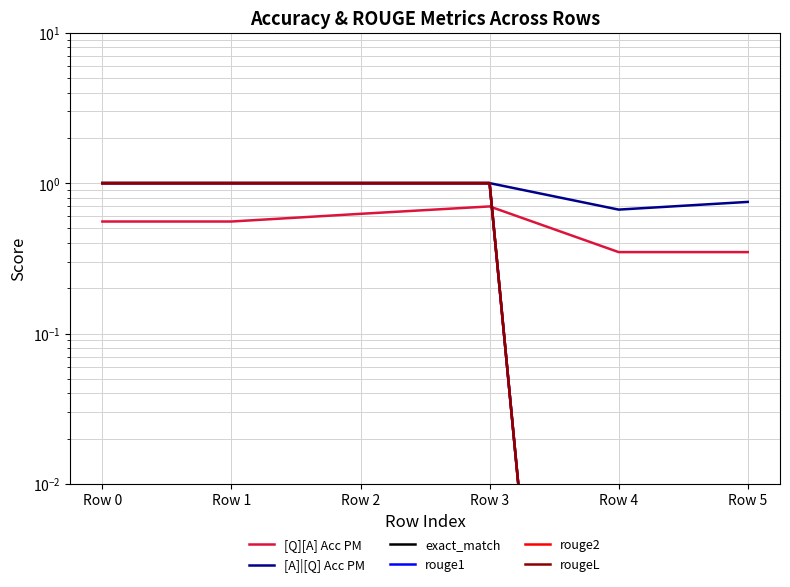

What are all the series names shown in the legend?

[Q][A] Acc PM, [A]|[Q] Acc PM, exact_match, rouge1, rouge2, rougeL